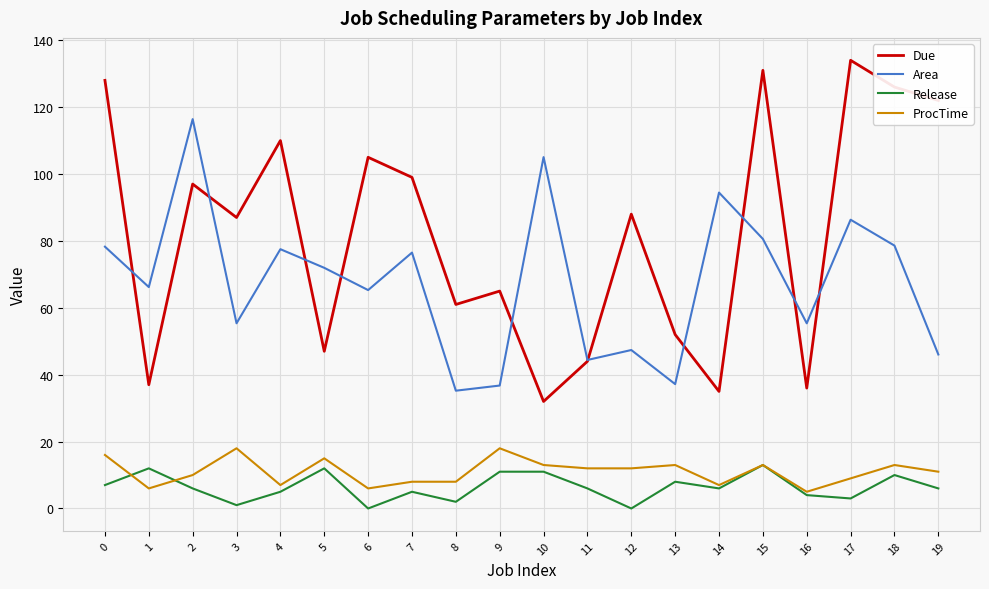

After their last crossing, which series has the higher values: Release or ProcTime?

ProcTime